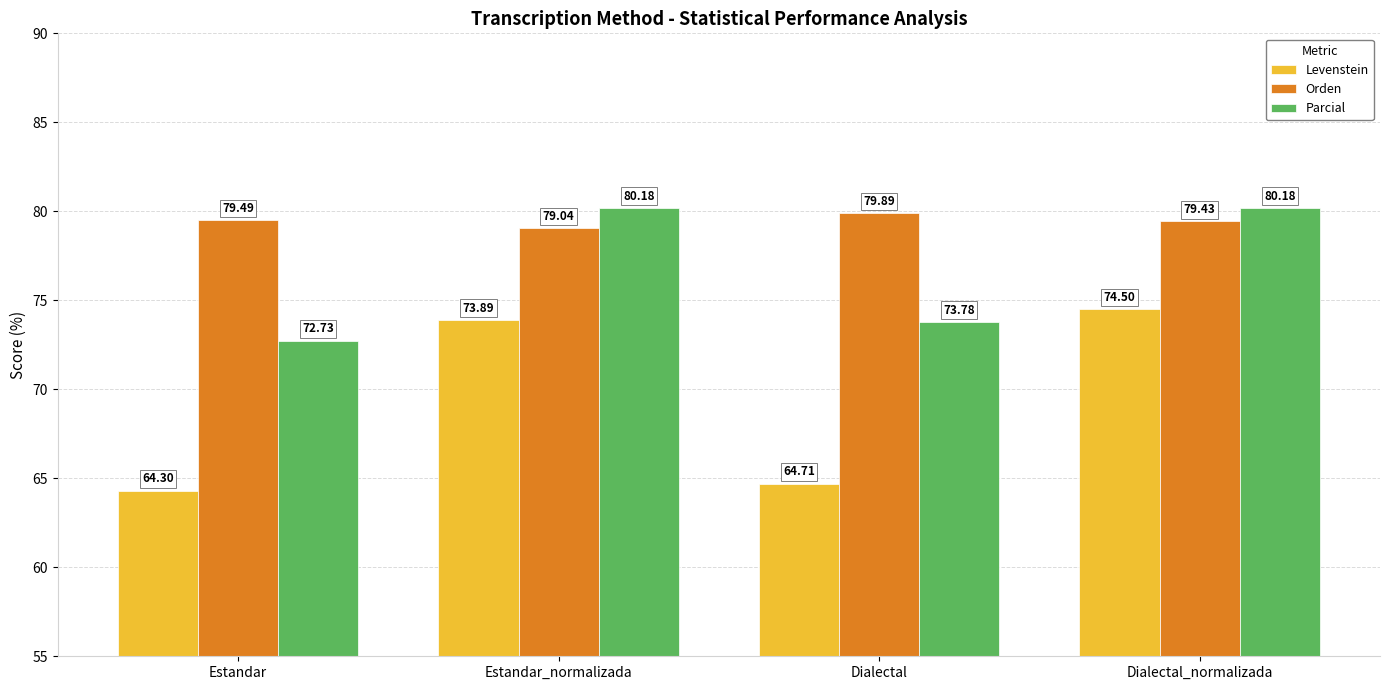

Is the value of Parcial at Estandar greater than the value of Levenstein at Dialectal_normalizada?

No